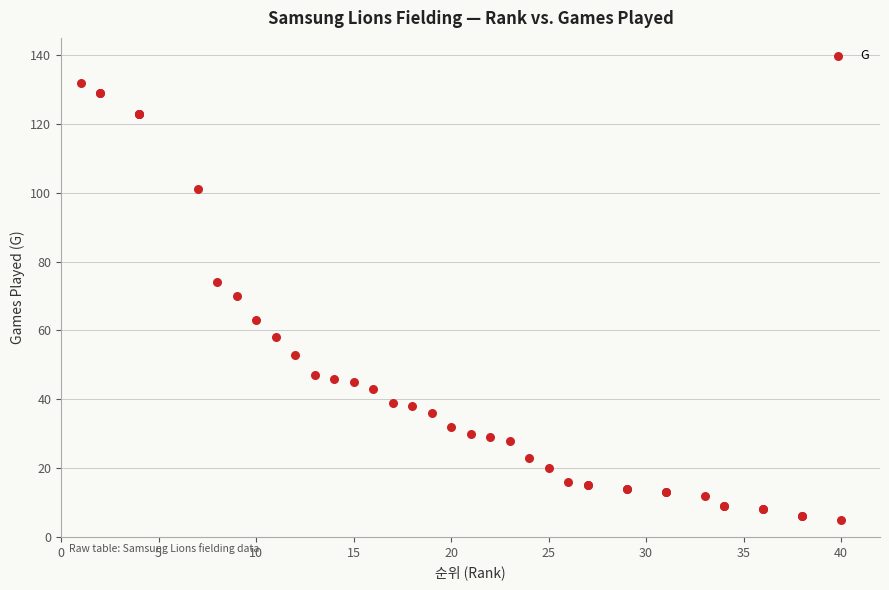

What Y value in the scatter plot is closest to 68?

70